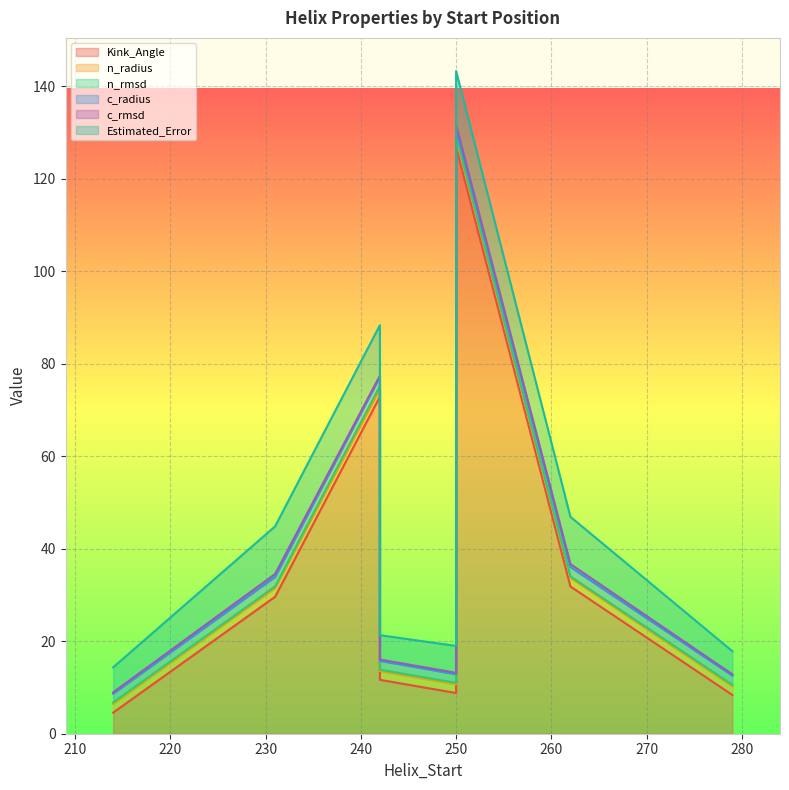

Read the Kink_Angle value at 250.

8.8